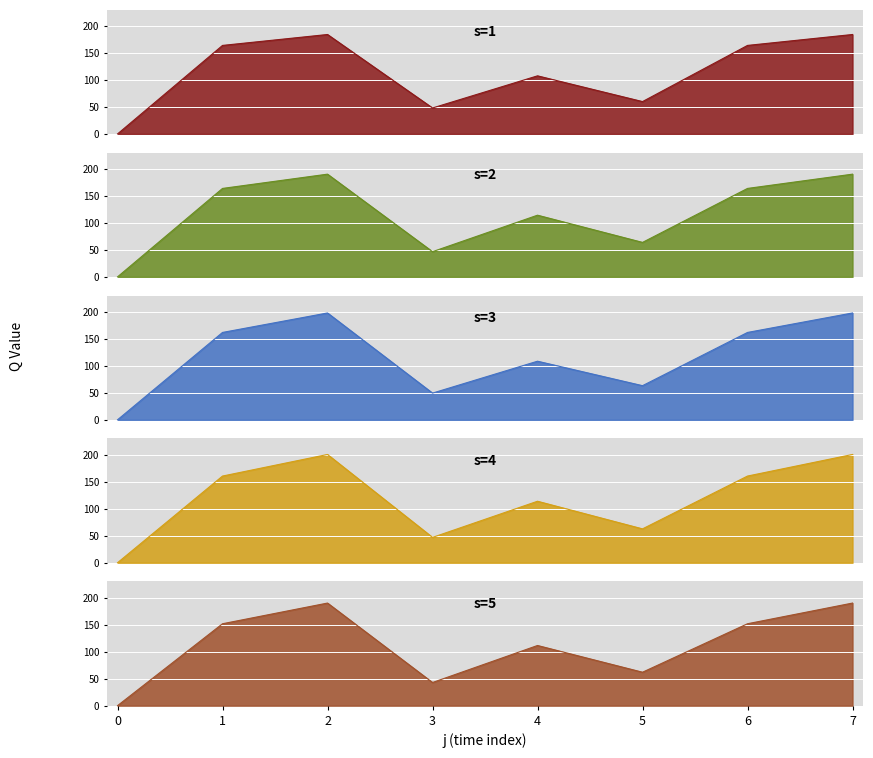

True or false: s=3 and s=1 intersect in this chart.

True